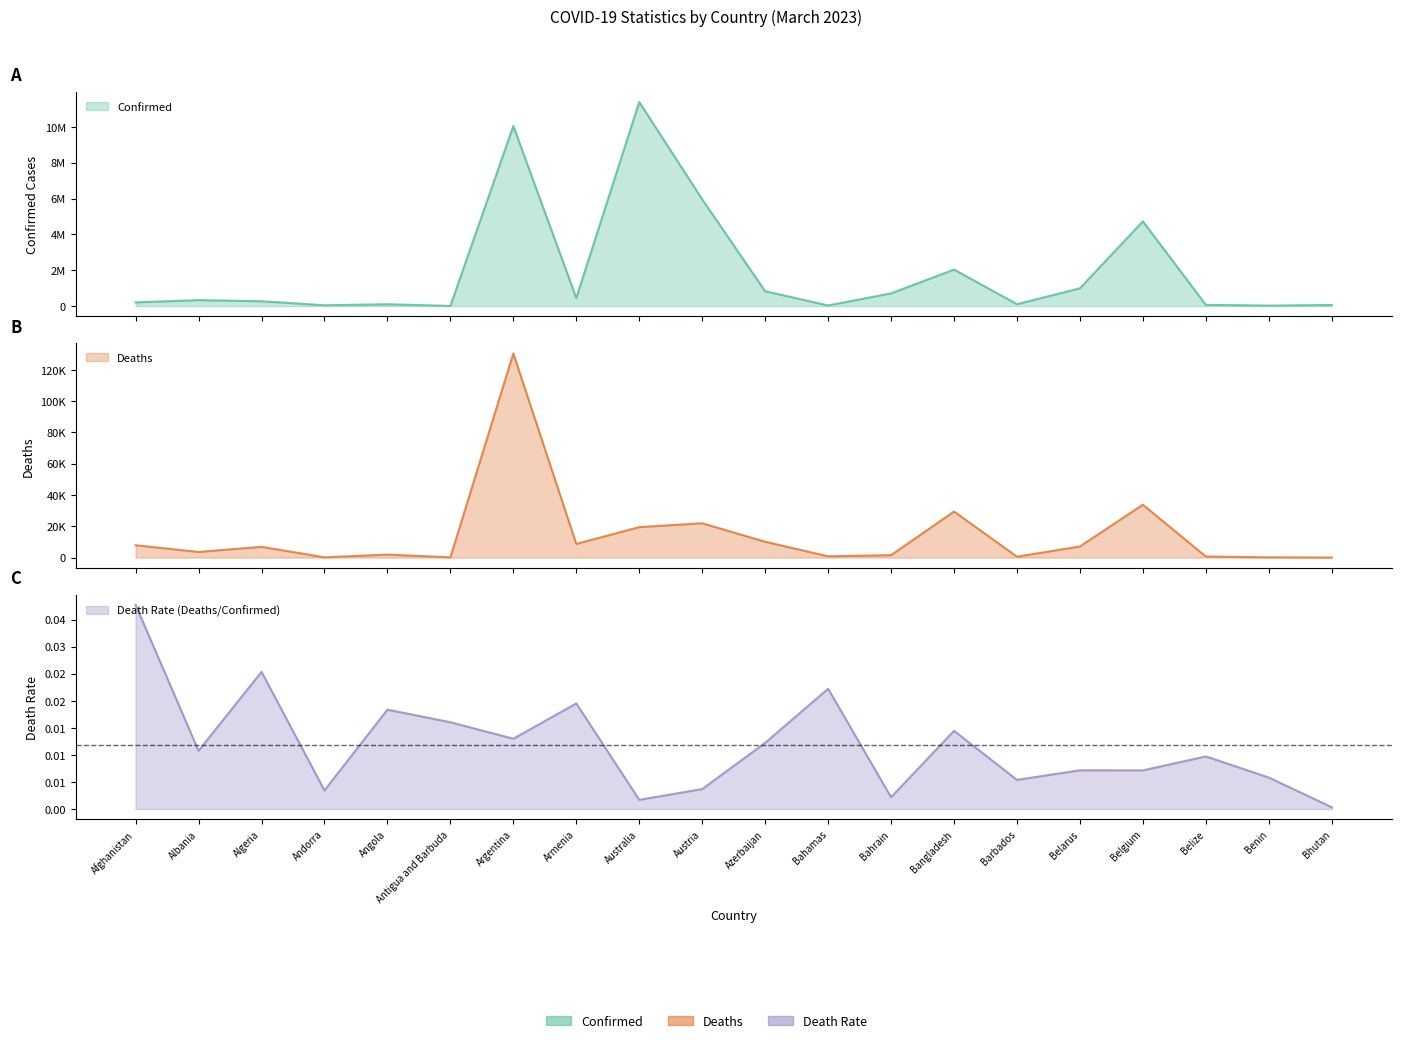

At which category does Confirmed reach its first local valley?

Andorra